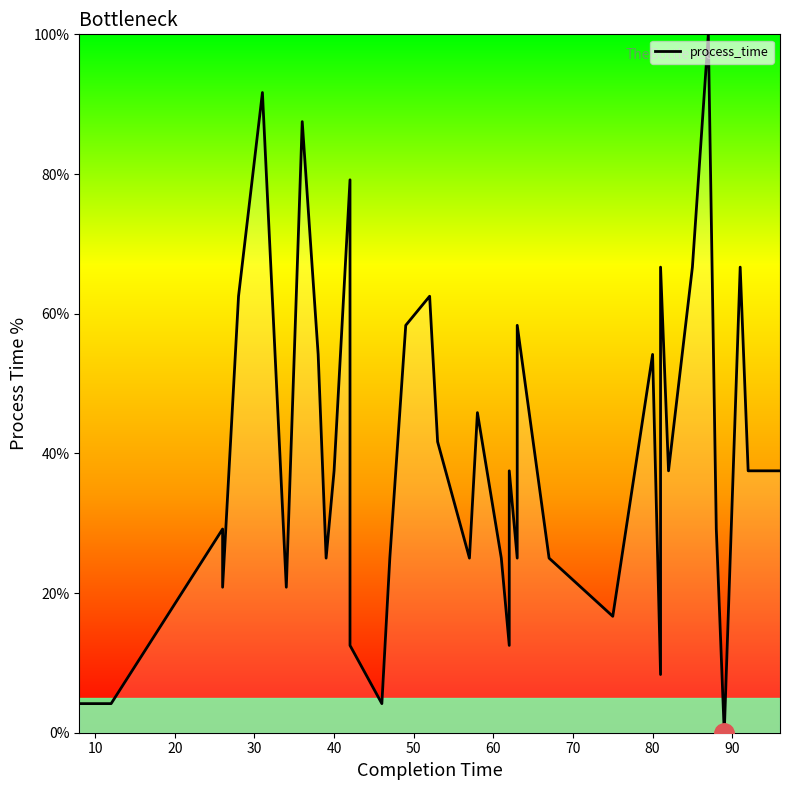

How many data points does each series have?

40